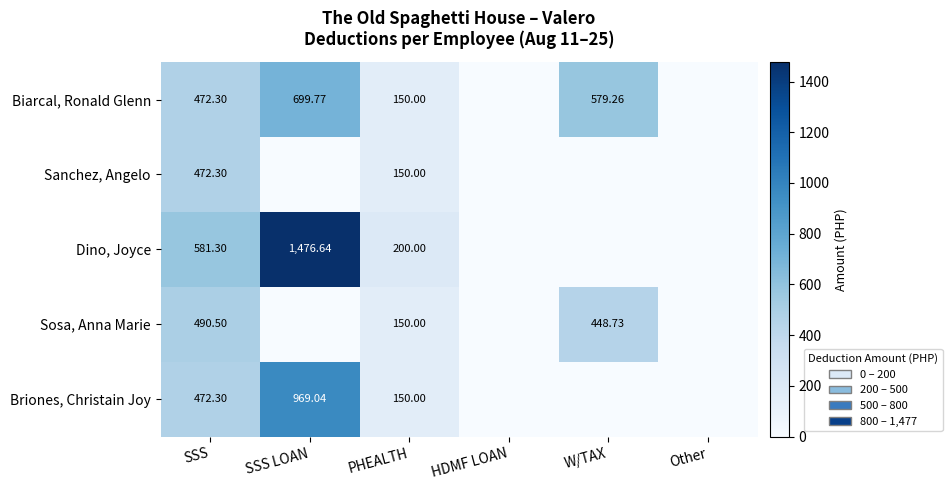

Which label corresponds to the largest value in the chart?

SSS LOAN